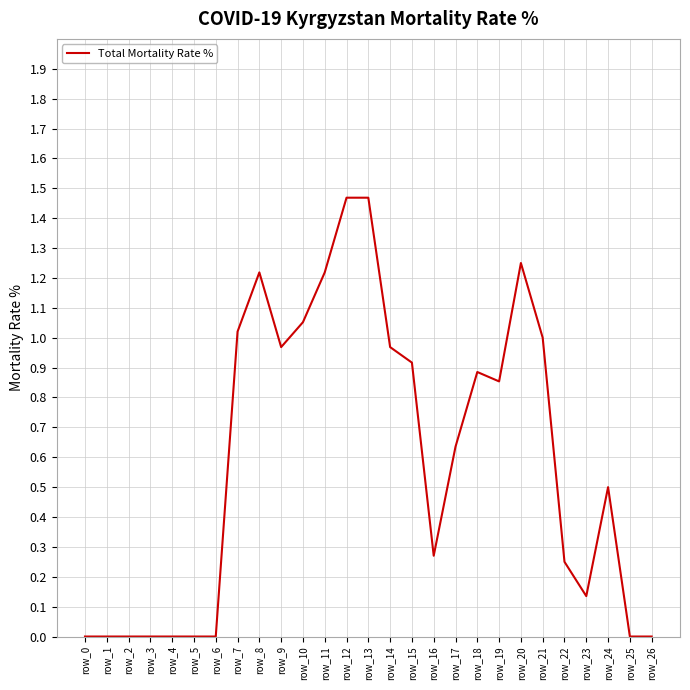

What is the change in value from row_7 to row_20?

+0.2